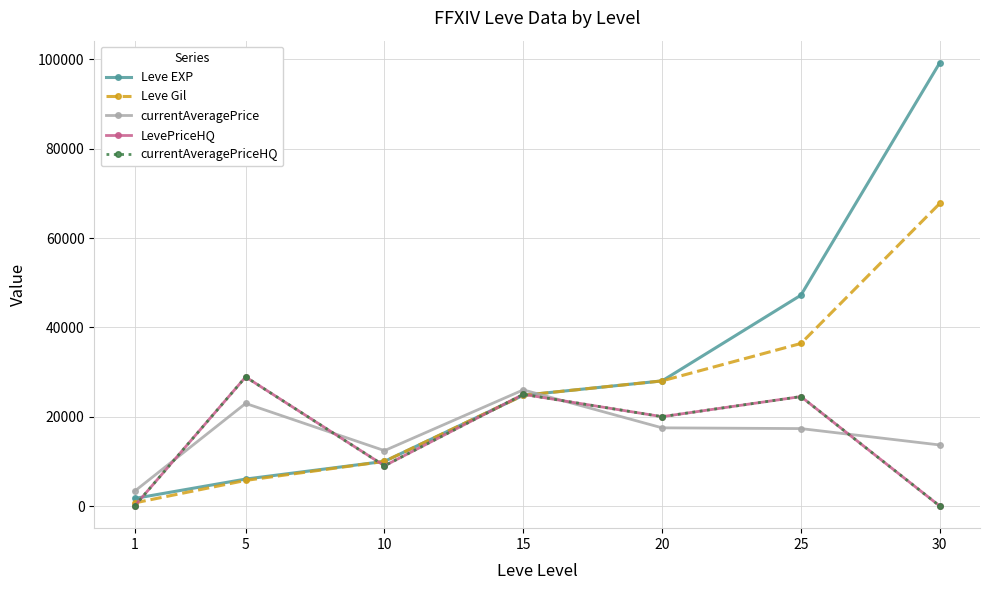

Does the chart have visible grid lines?

Yes